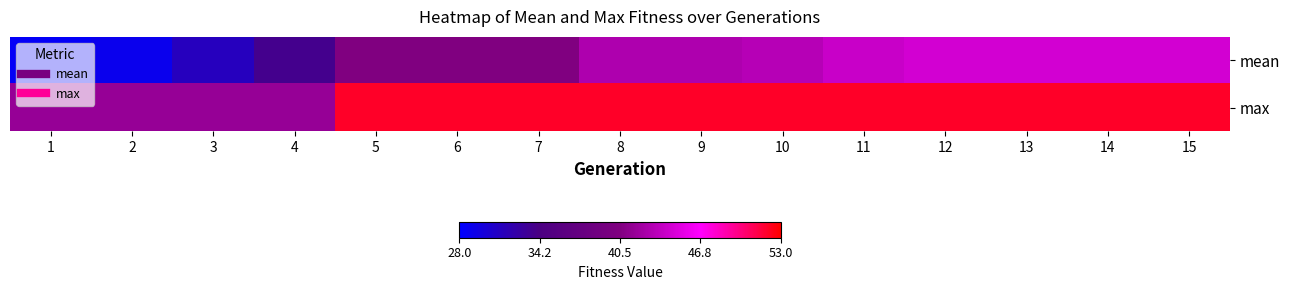

List the series in order of their overall mean, highest first.

max, mean